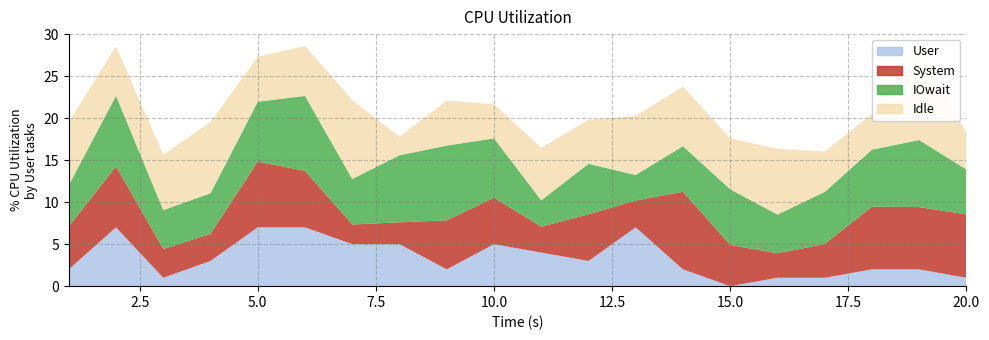

Count the number of categories in the chart.

20